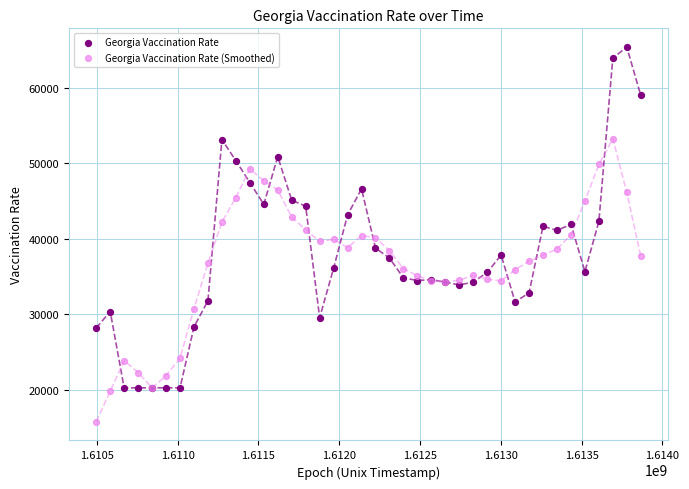

Which series reaches the minimum Y coordinate?

Georgia Vaccination Rate (Smoothed)